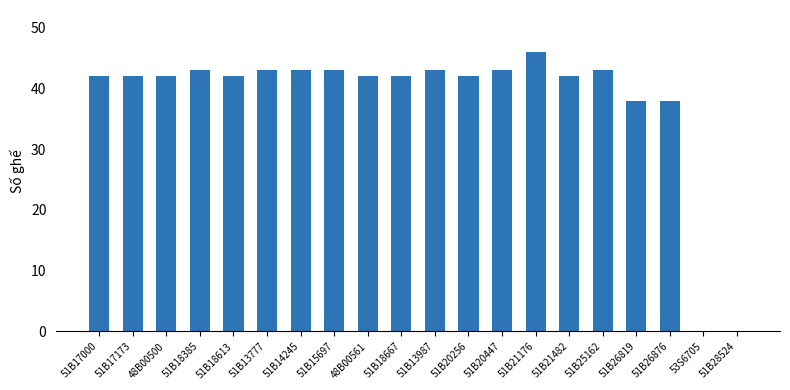

Are the bars grouped side by side (vs. stacked)?

No